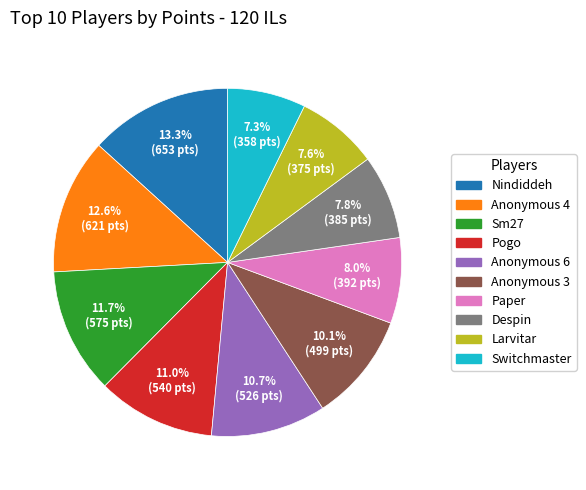

To the nearest percent, what is the difference between the largest and smallest slice percentages?

6%